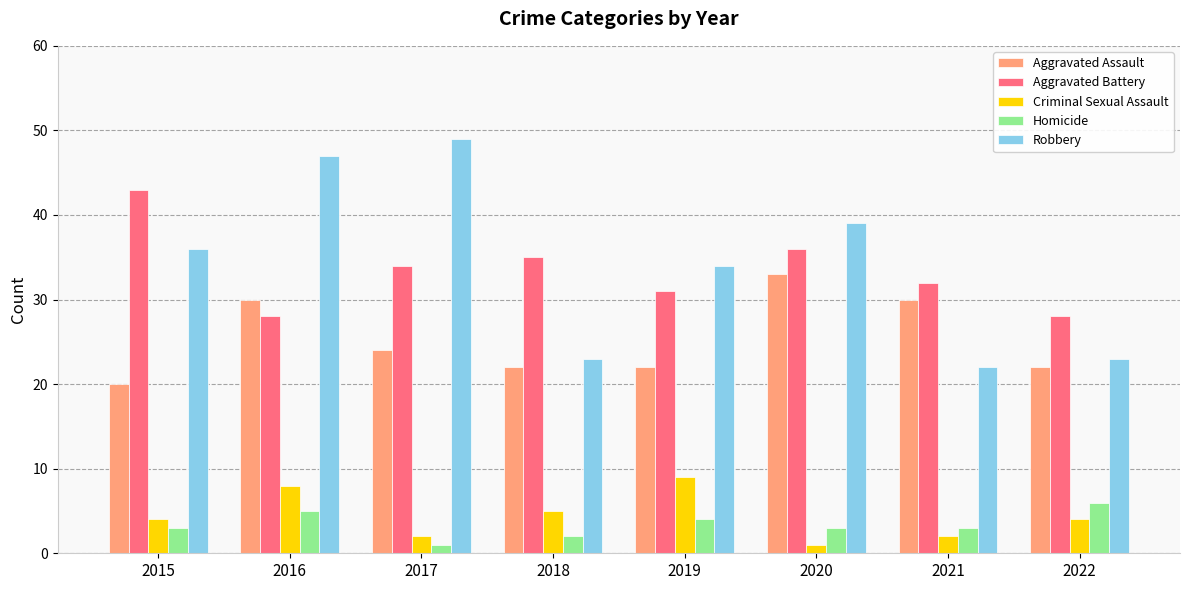

At which category is the sum across all series the highest?

2016